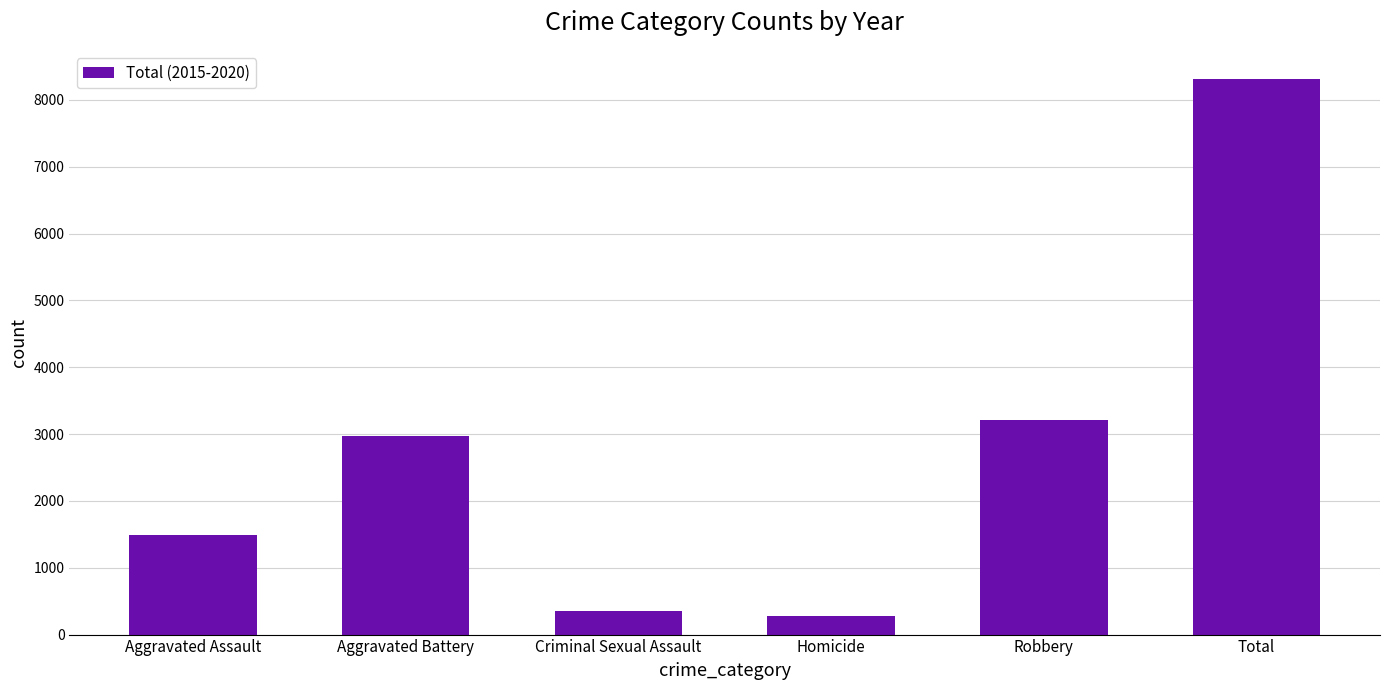

At which category does the chart reach its peak across all series?

Total